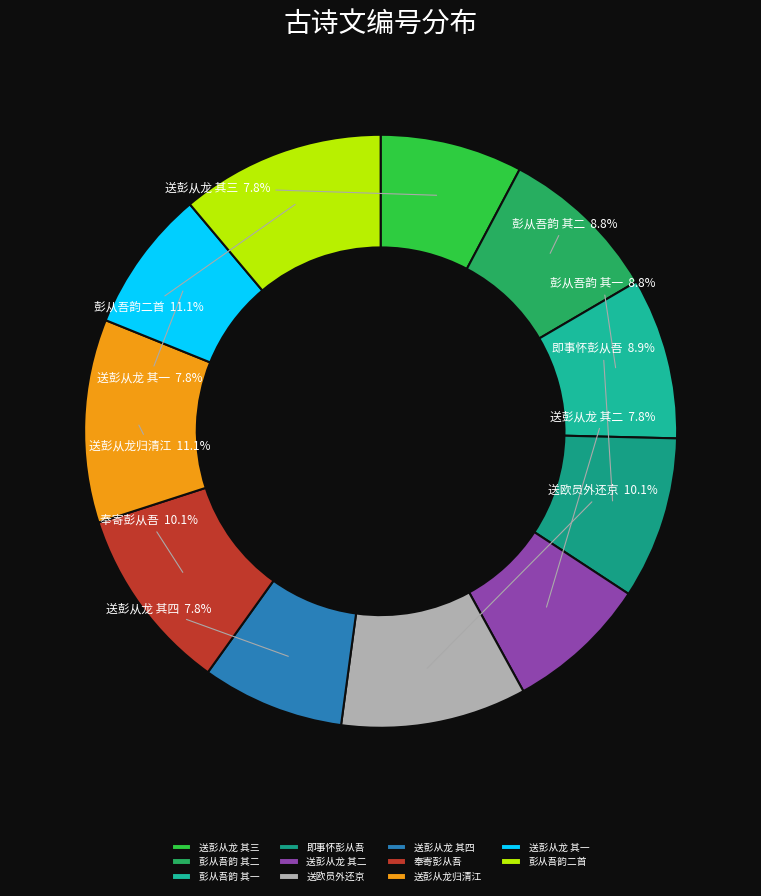

How much of the chart is everything except 送彭从龙 其四?

92.2%